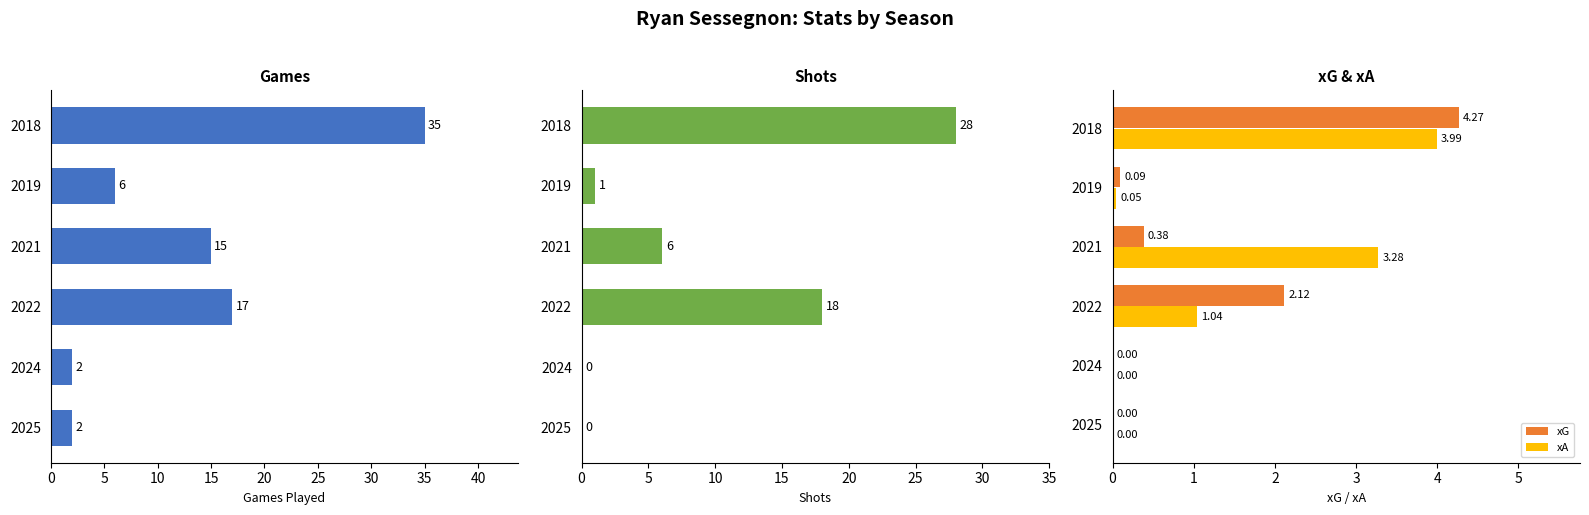

Is the value of xG at 2021 greater than the value of xA at 2022?

No